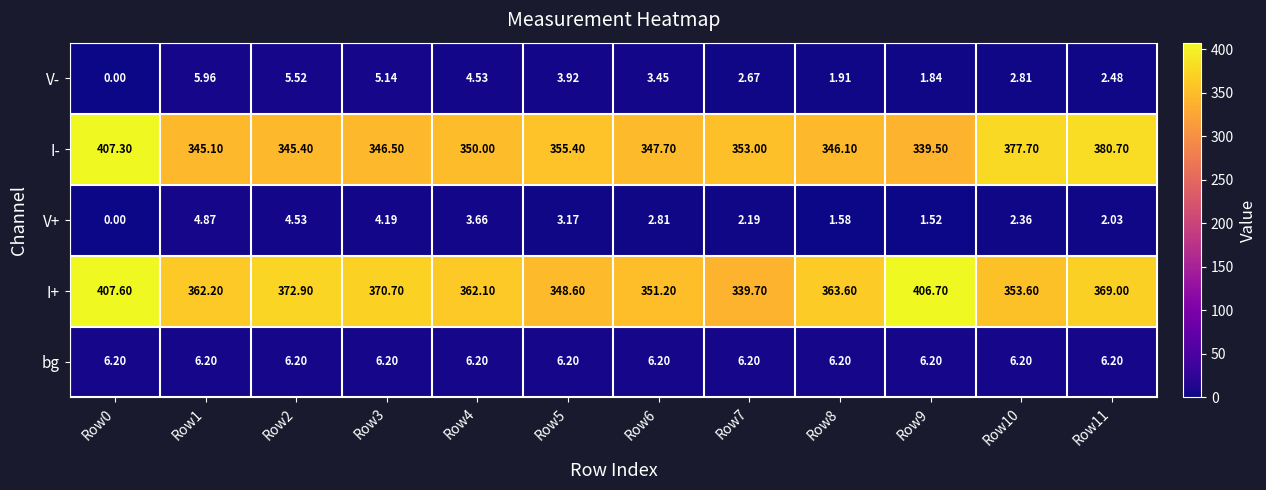

How many series are shown in this chart?

5